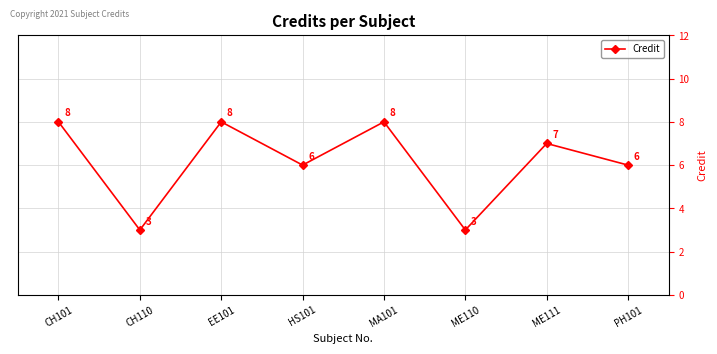

Count the values in the range 6 to 8.

6